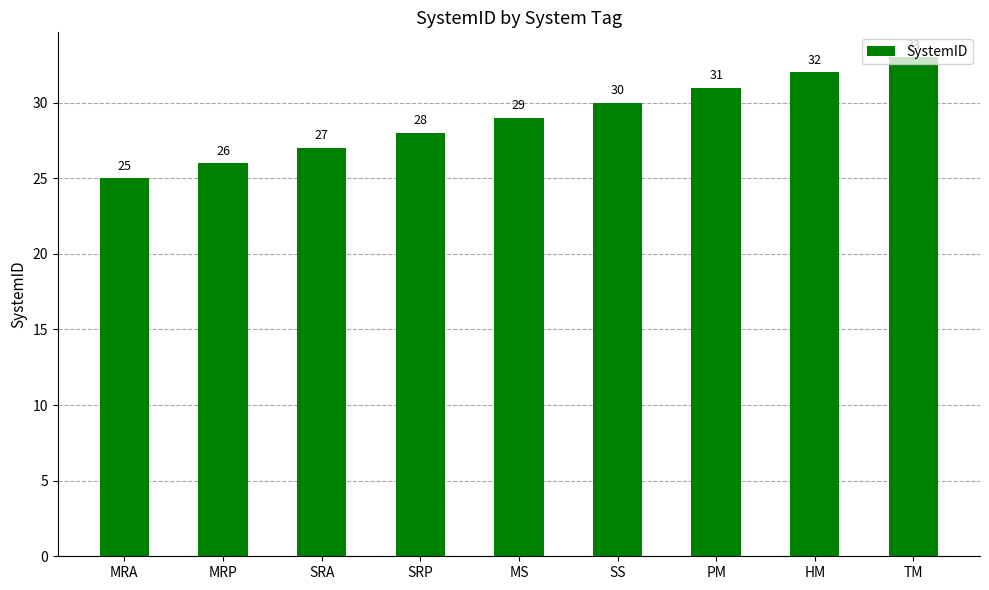

Approximately how many times larger is the value at HM compared to SRA?

1.2